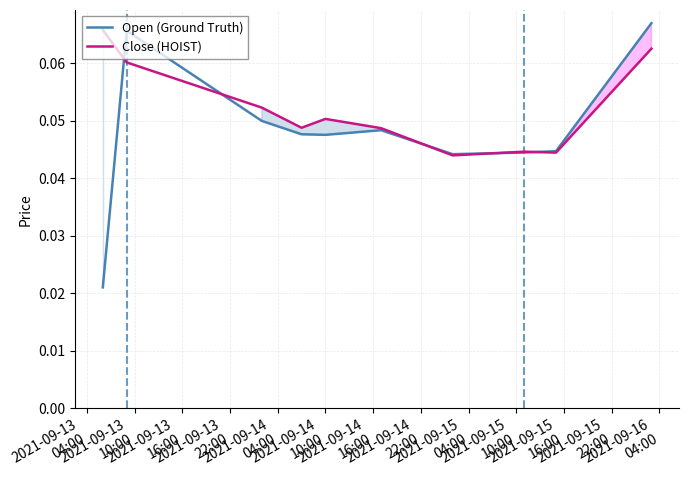

Which series has the largest total across all categories?

Close (HOIST)